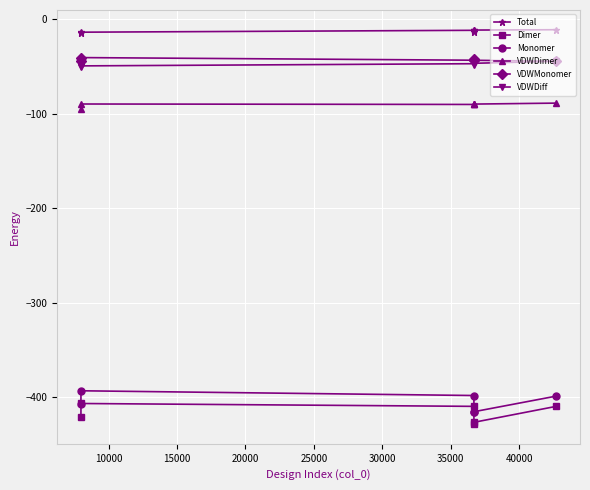

What is the minimum value shown in the chart?

-428.6